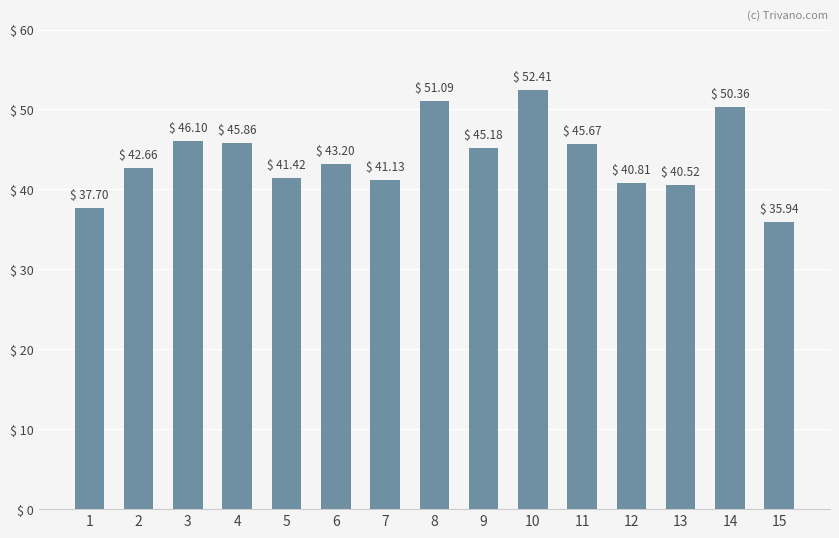

At which category does the chart reach its minimum across all series?

15